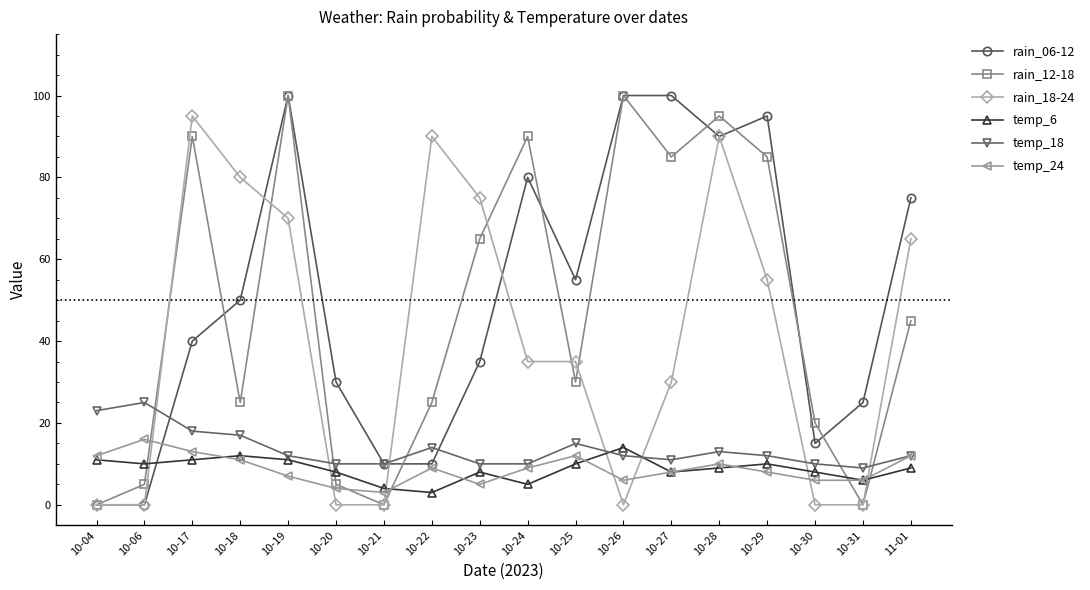

What is the value of the rain_06-12 point at the 7th from the left?

10